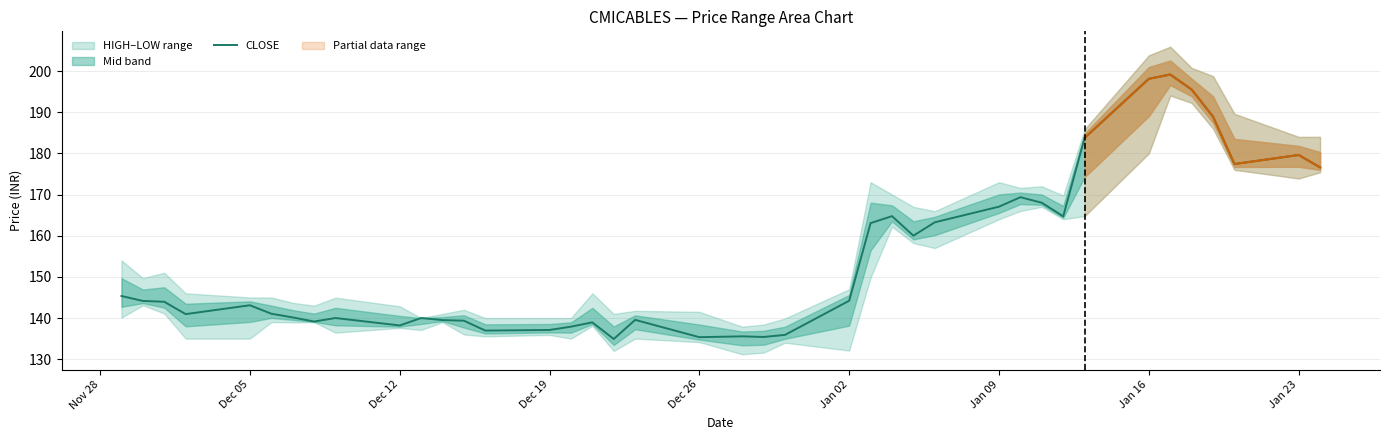

What is the lowest value of the CLOSE series?

134.9